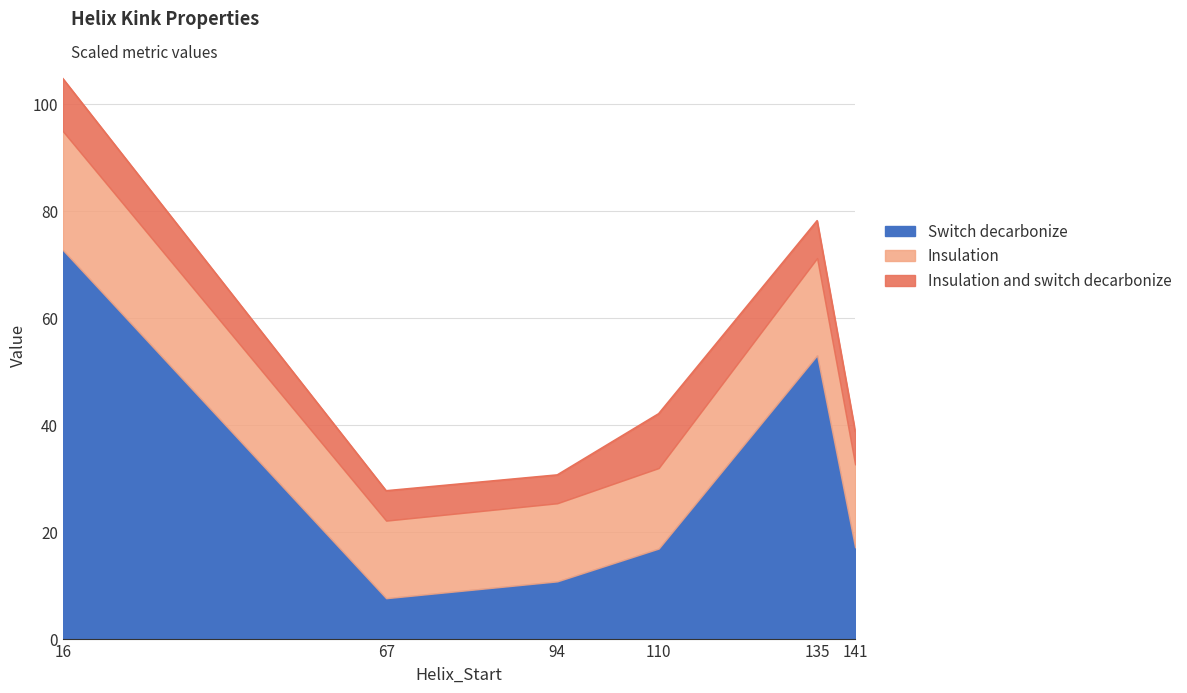

Count the number of categories in the chart.

6